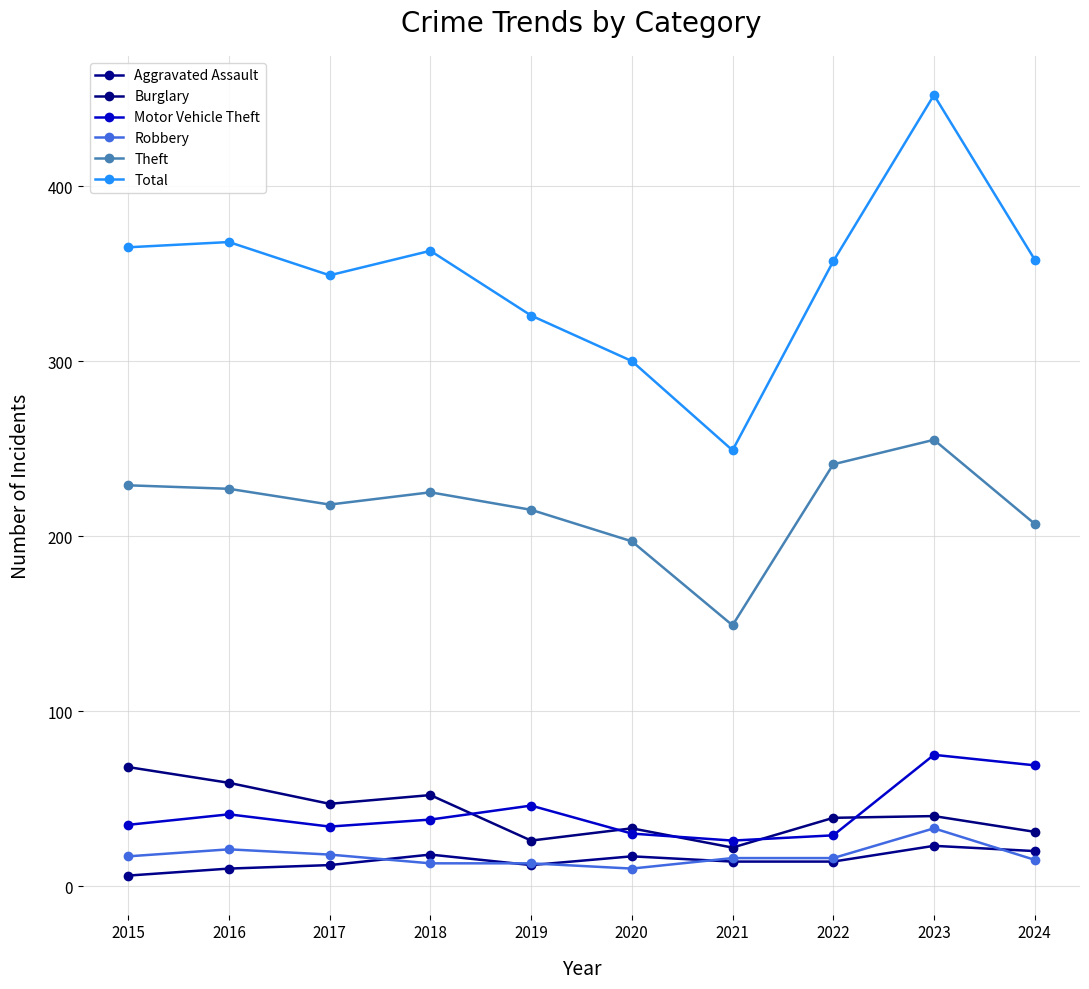

Count the number of categories in the chart.

10